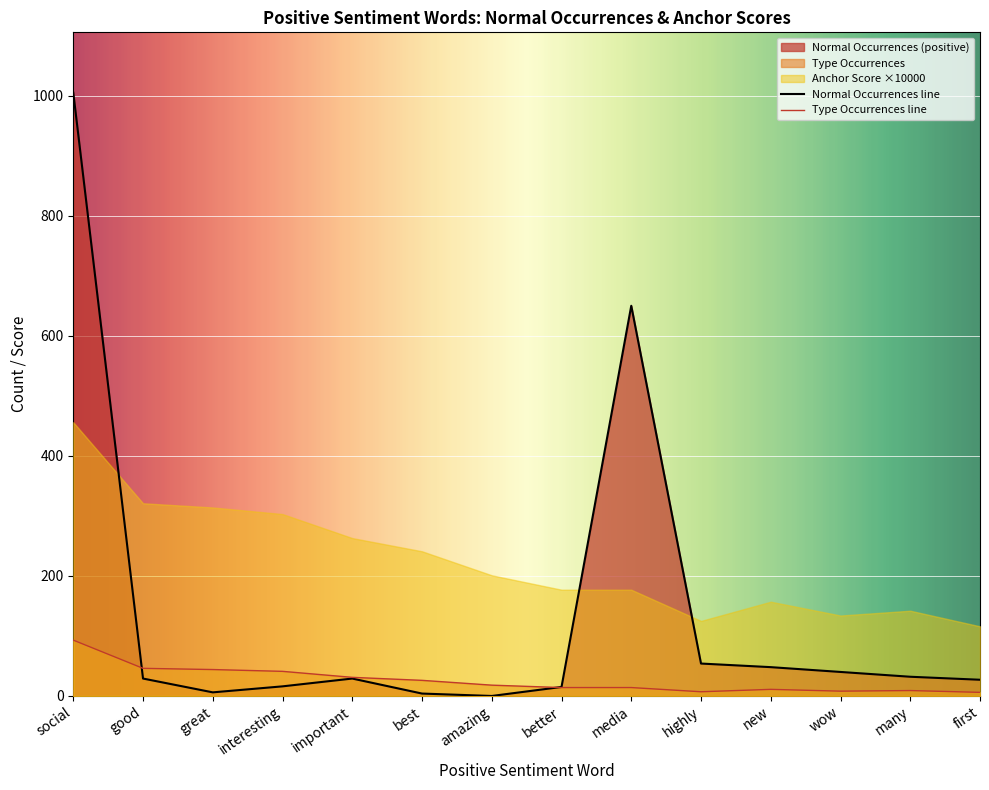

What position from the right is best?

9